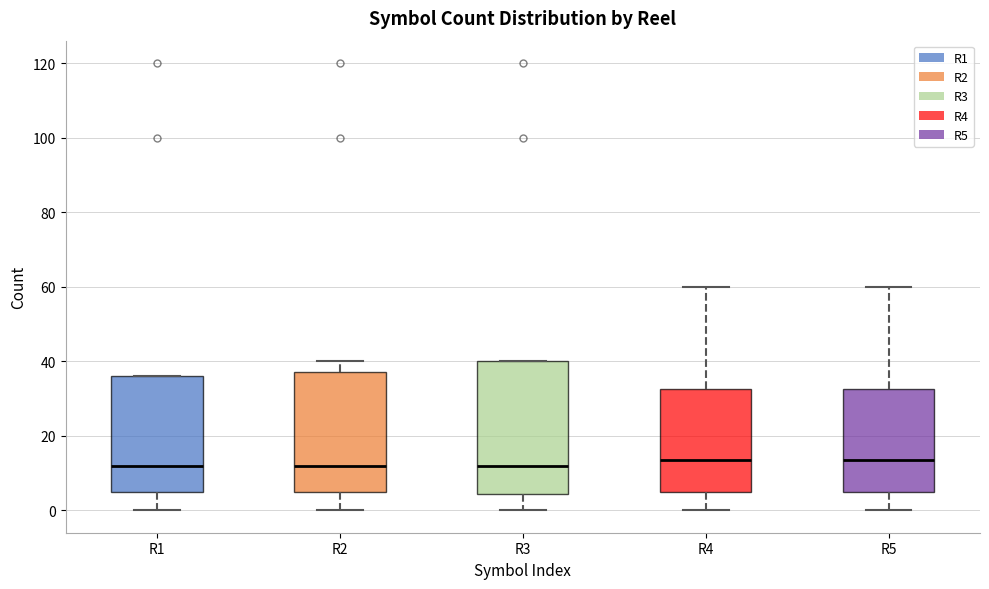

Where does the lower whisker of the box for R1 end on the y-axis? The values are not printed on the chart, so give them approximately, as read against the axis.

0